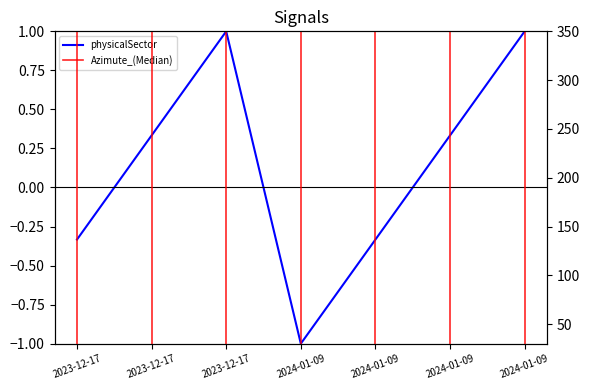

What is the approximate value at 2023-12-17?

-0.3